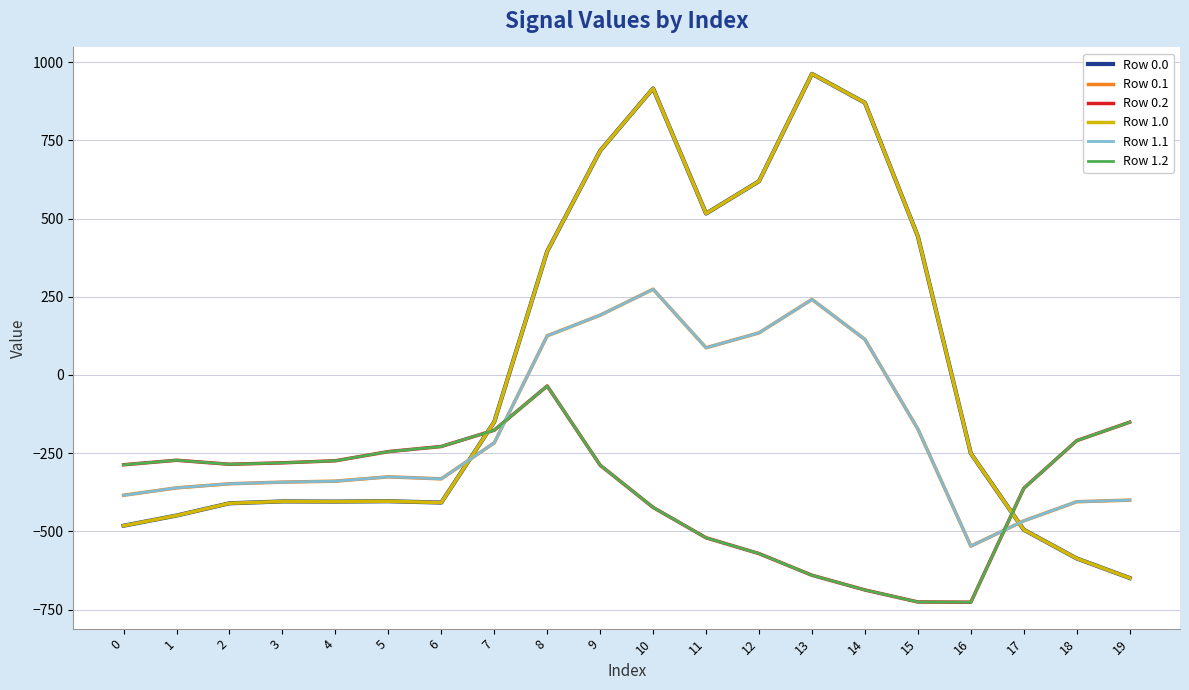

Is this an area chart (filled region under the line)?

No